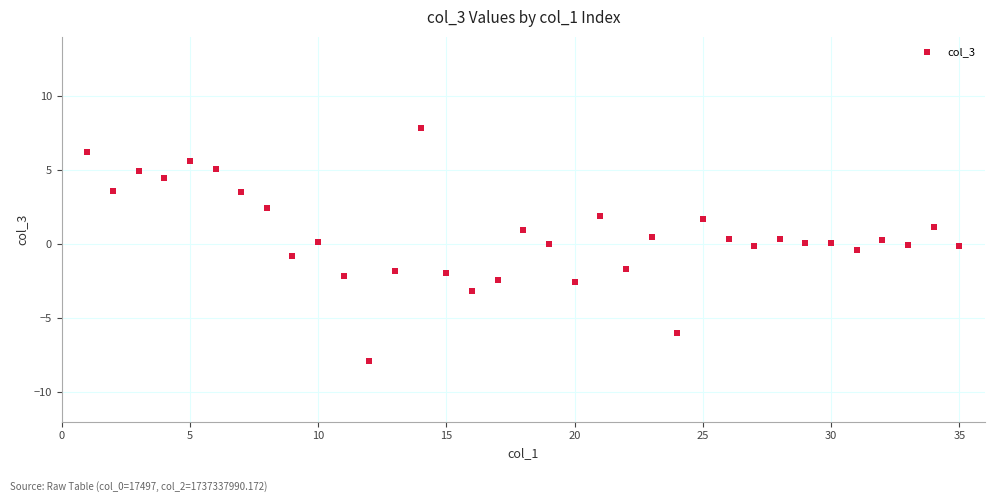

What is the range of X values (max minus min)?

34.0